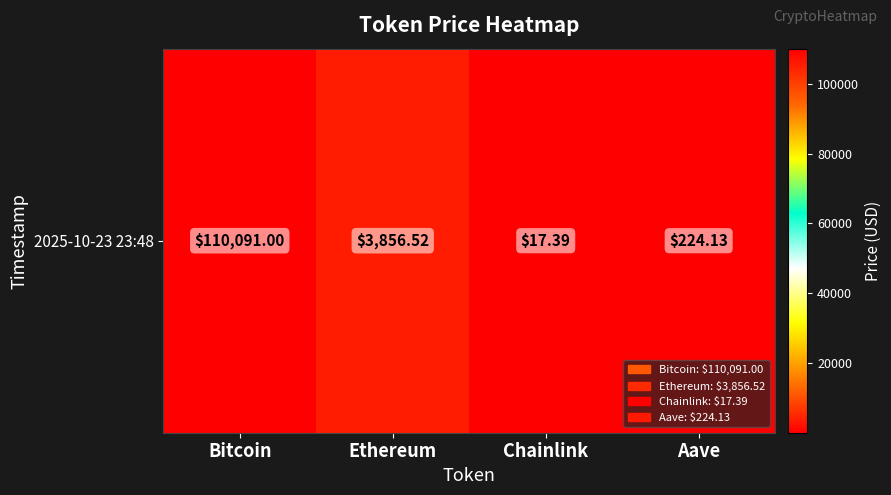

What is the sum of all values?

114189.0